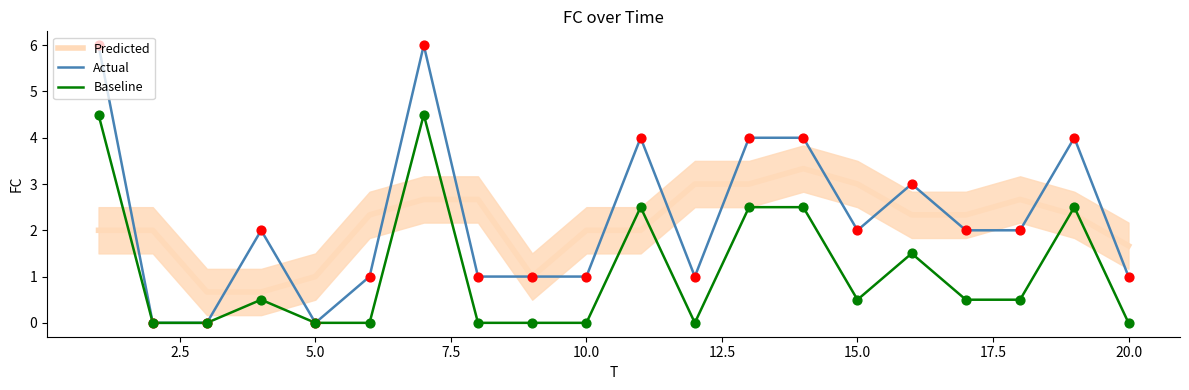

At how many categories does at least one series exceed 2?

13